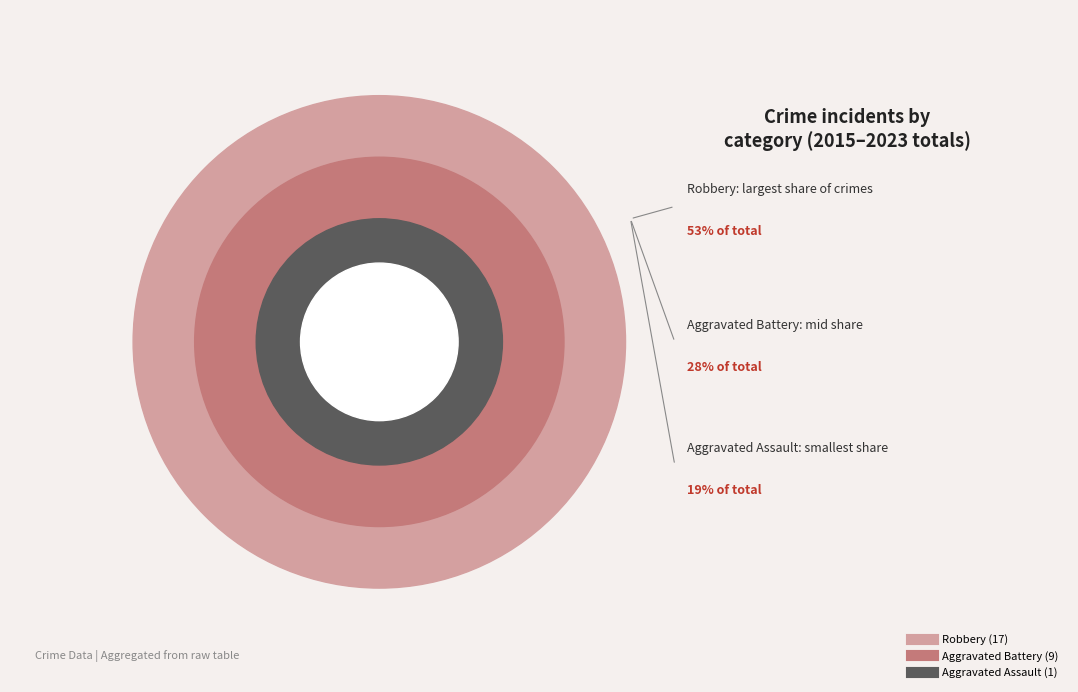

Count the number of slices in the pie.

3